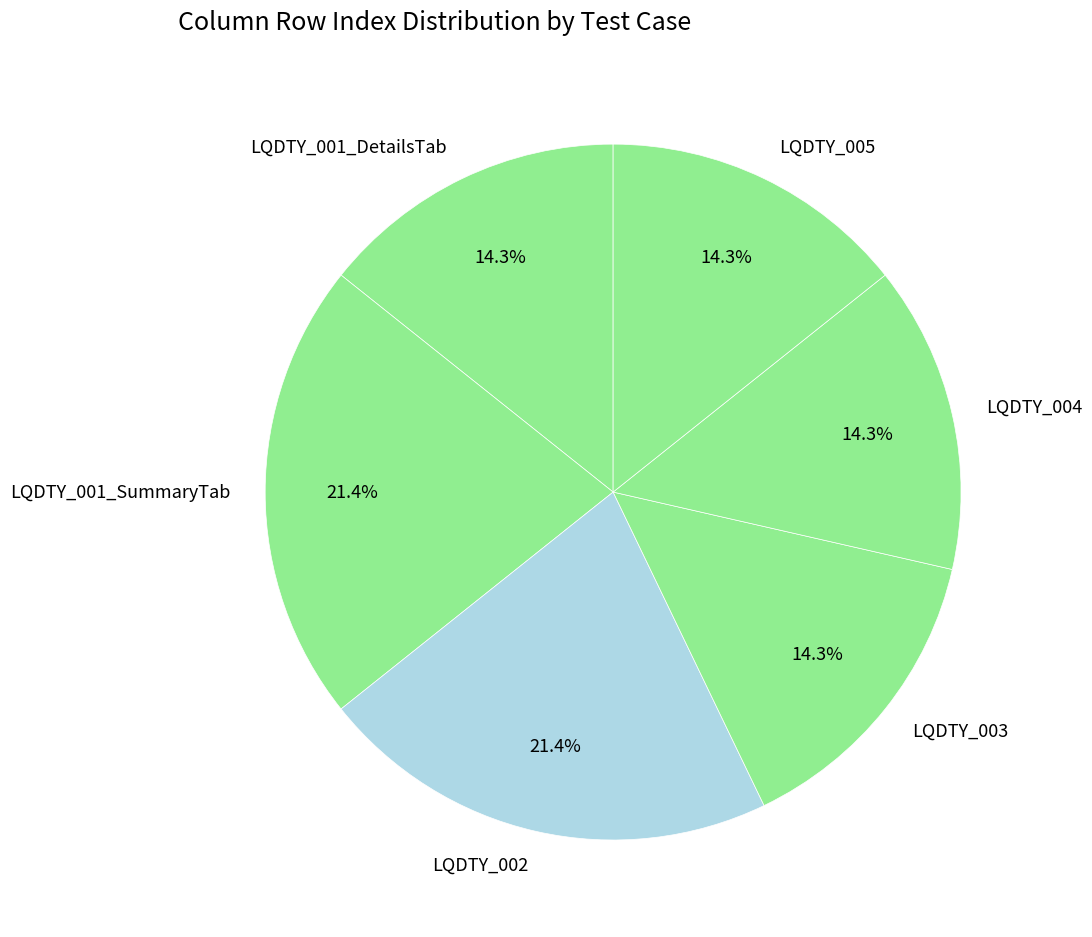

How much of the chart is everything except LQDTY_005?

85.7%